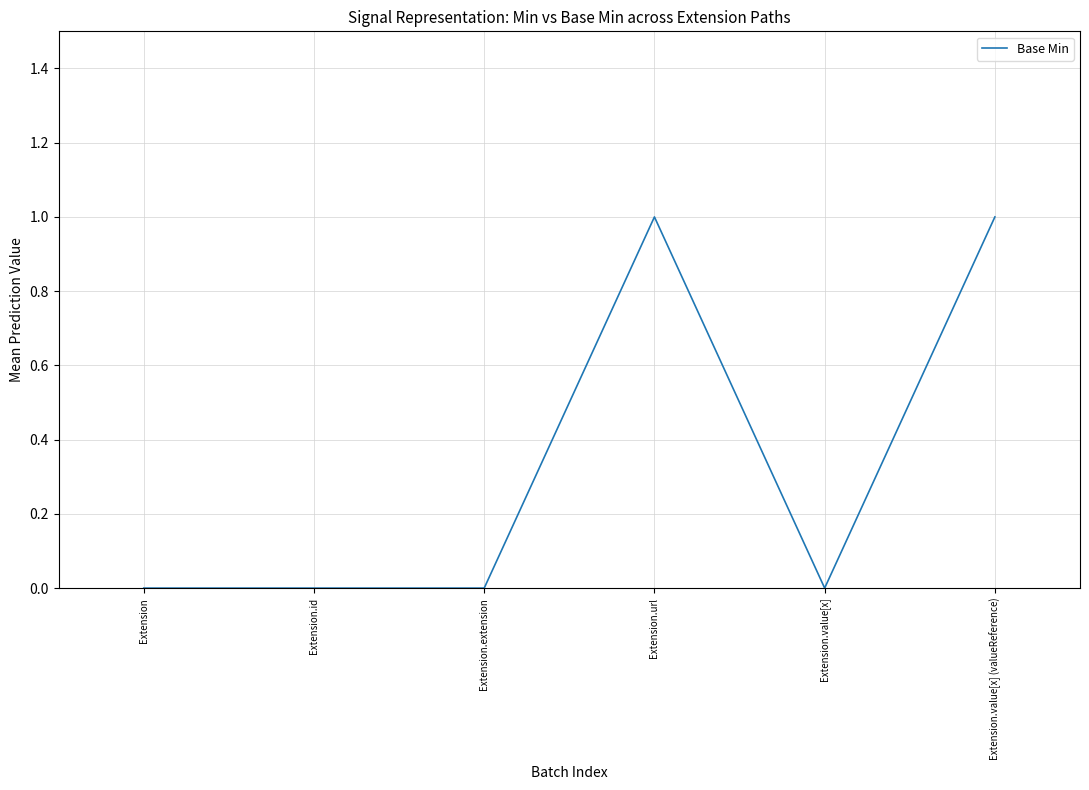

True or false: the data has more than 0 interior local peaks.

True